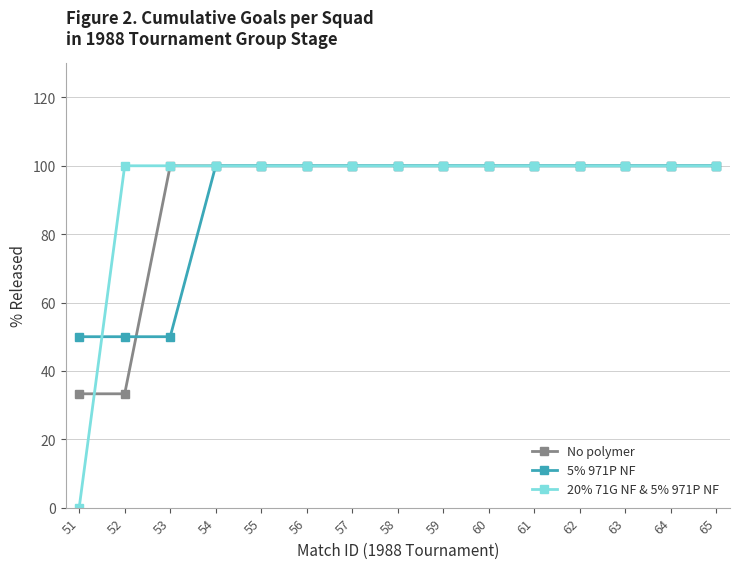

Which series changed the most between 53 and 54?

5% 971P NF